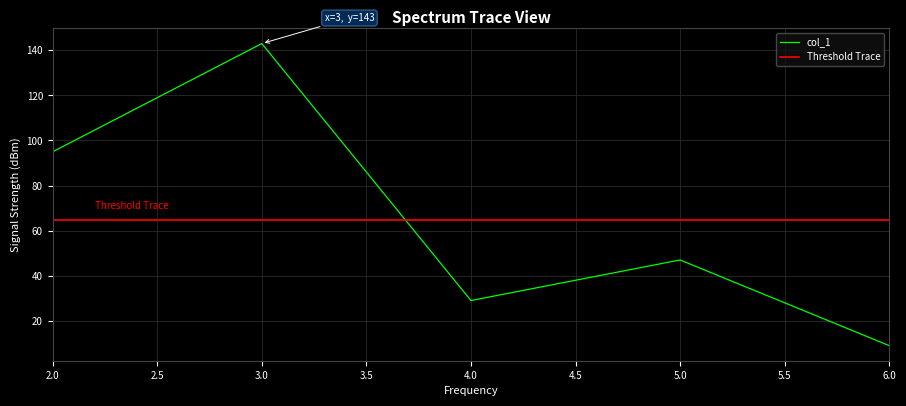

What is the value of the 3rd point from the left?

29